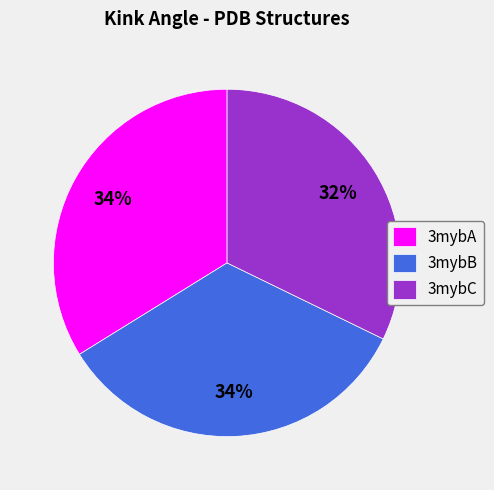

To the nearest percent, what portion does 3mybC represent?

32%